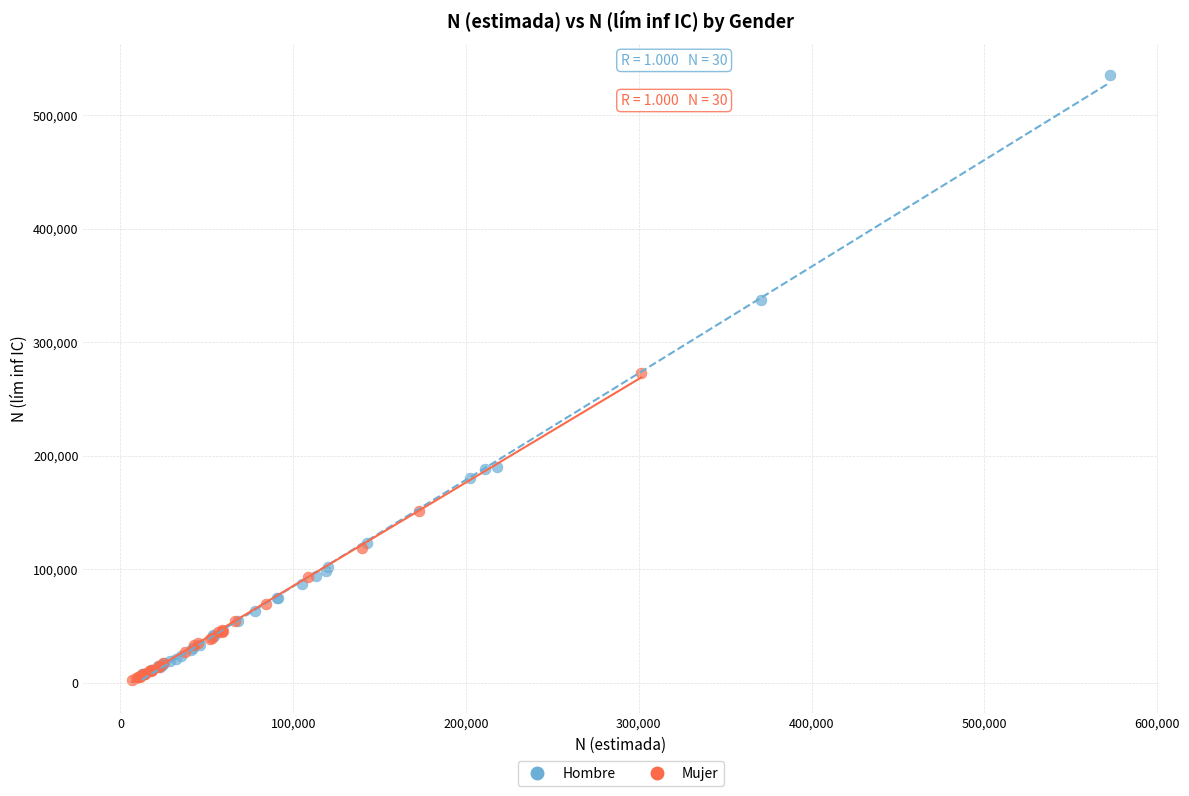

Which series has the widest spread of Y values?

Hombre